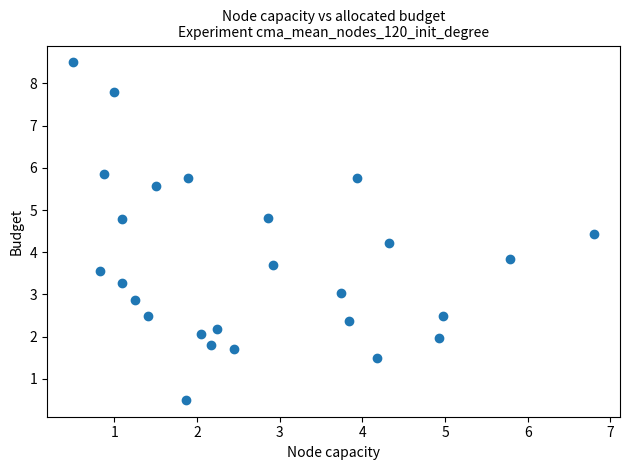

What is the range of Y values (max minus min)?

8.0